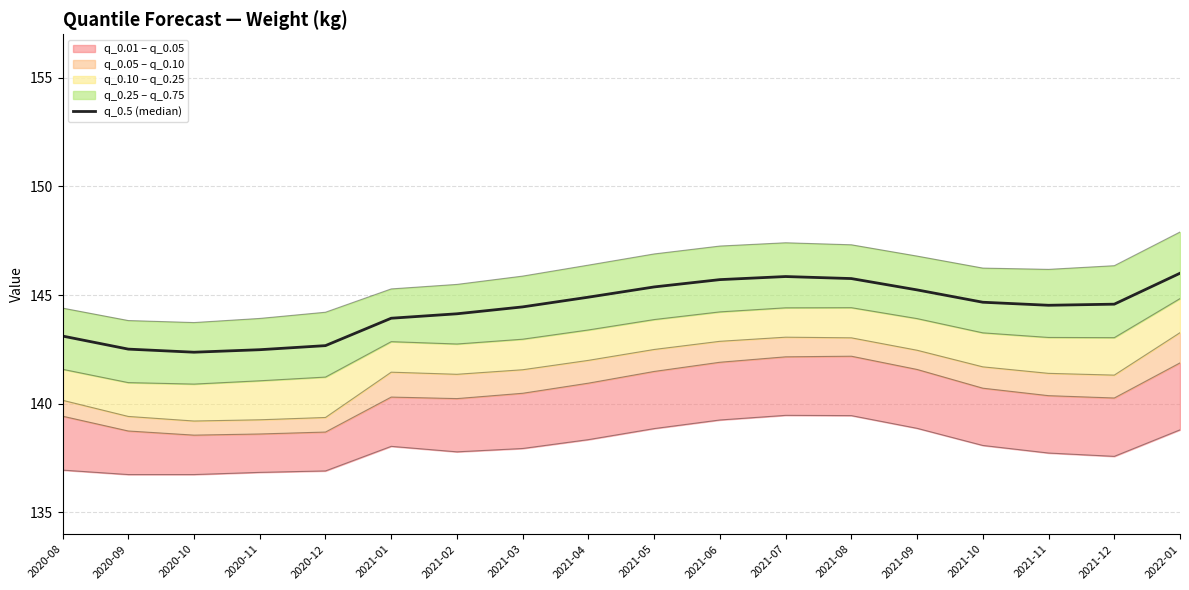

Where does the data first go above 144?

2021-02